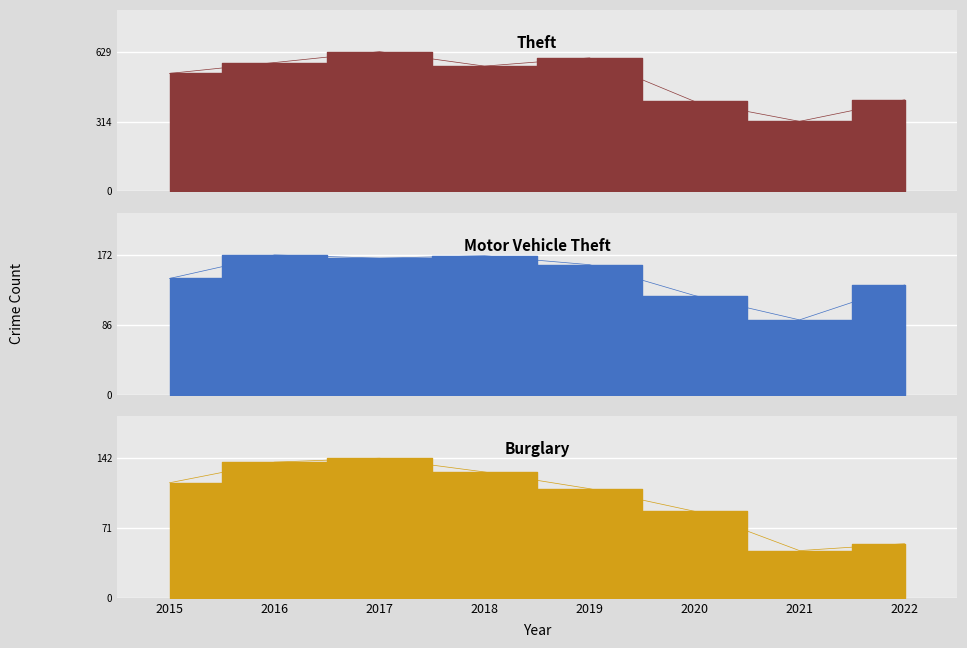

Between 2021 and 2020, which is larger?

2020